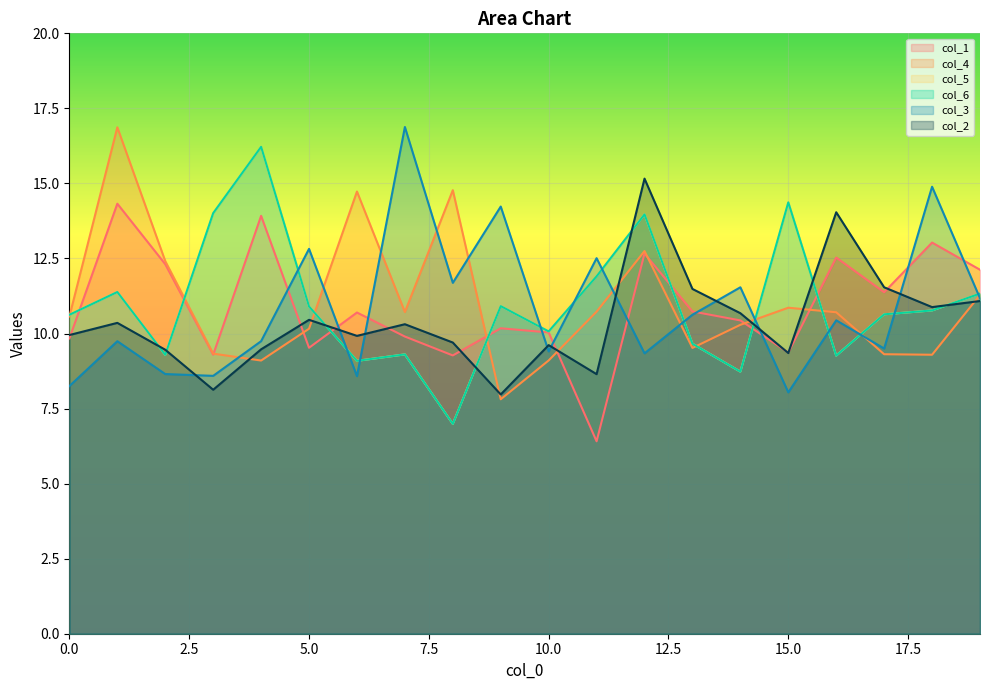

How many times do col_4 and col_5 cross each other?

8